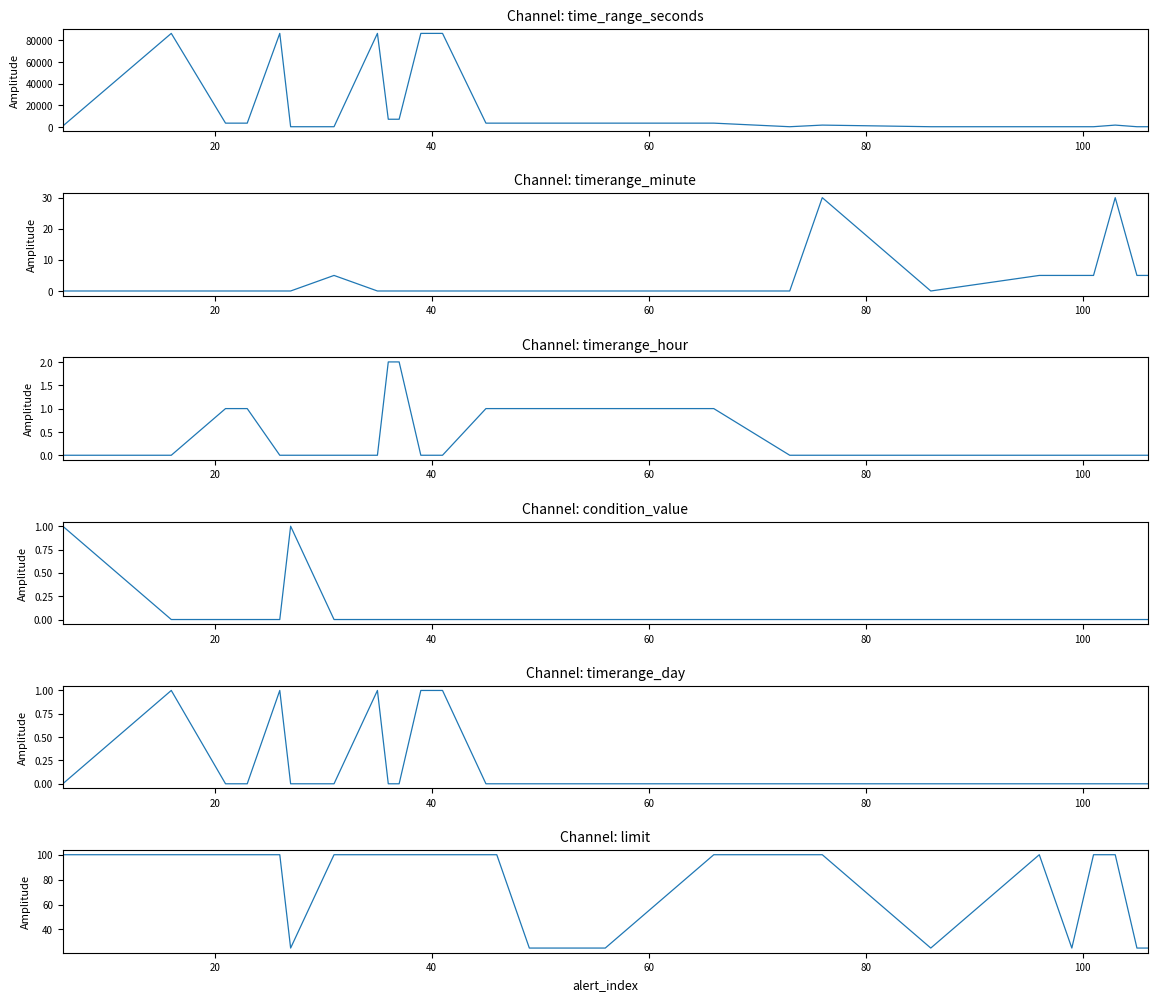

Does the chart have visible grid lines?

No